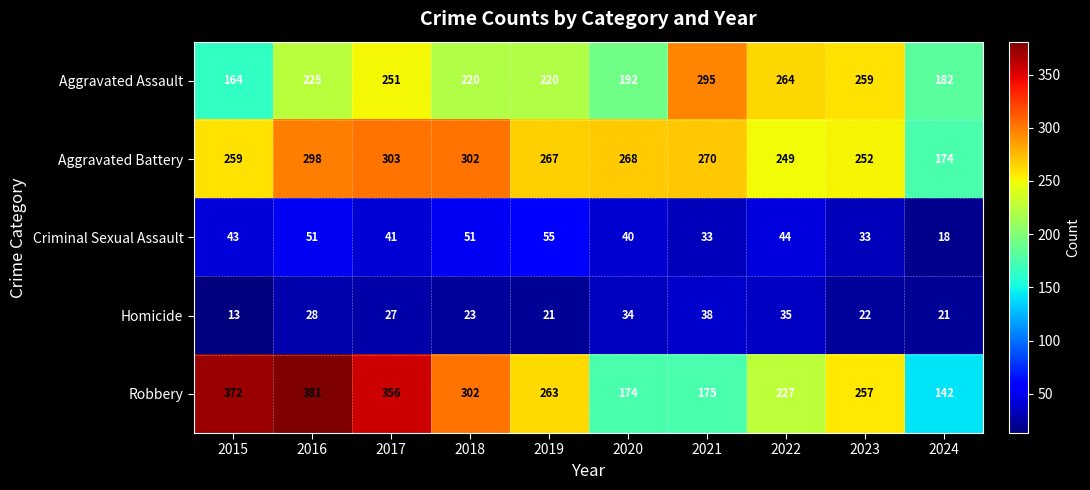

Which series changed the most between 2017 and 2018?

Robbery